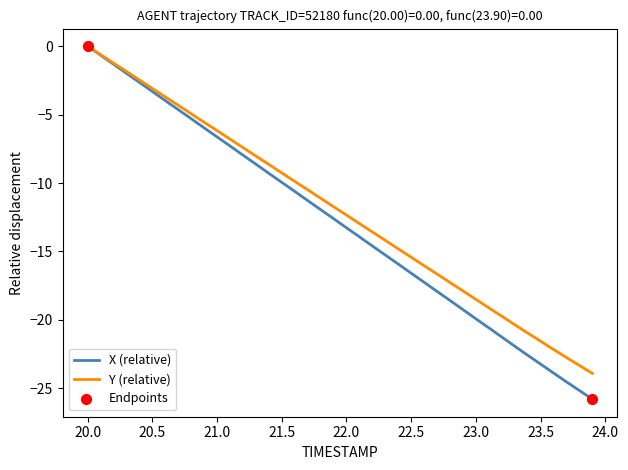

Which series has the largest range (max minus min)?

X (relative)